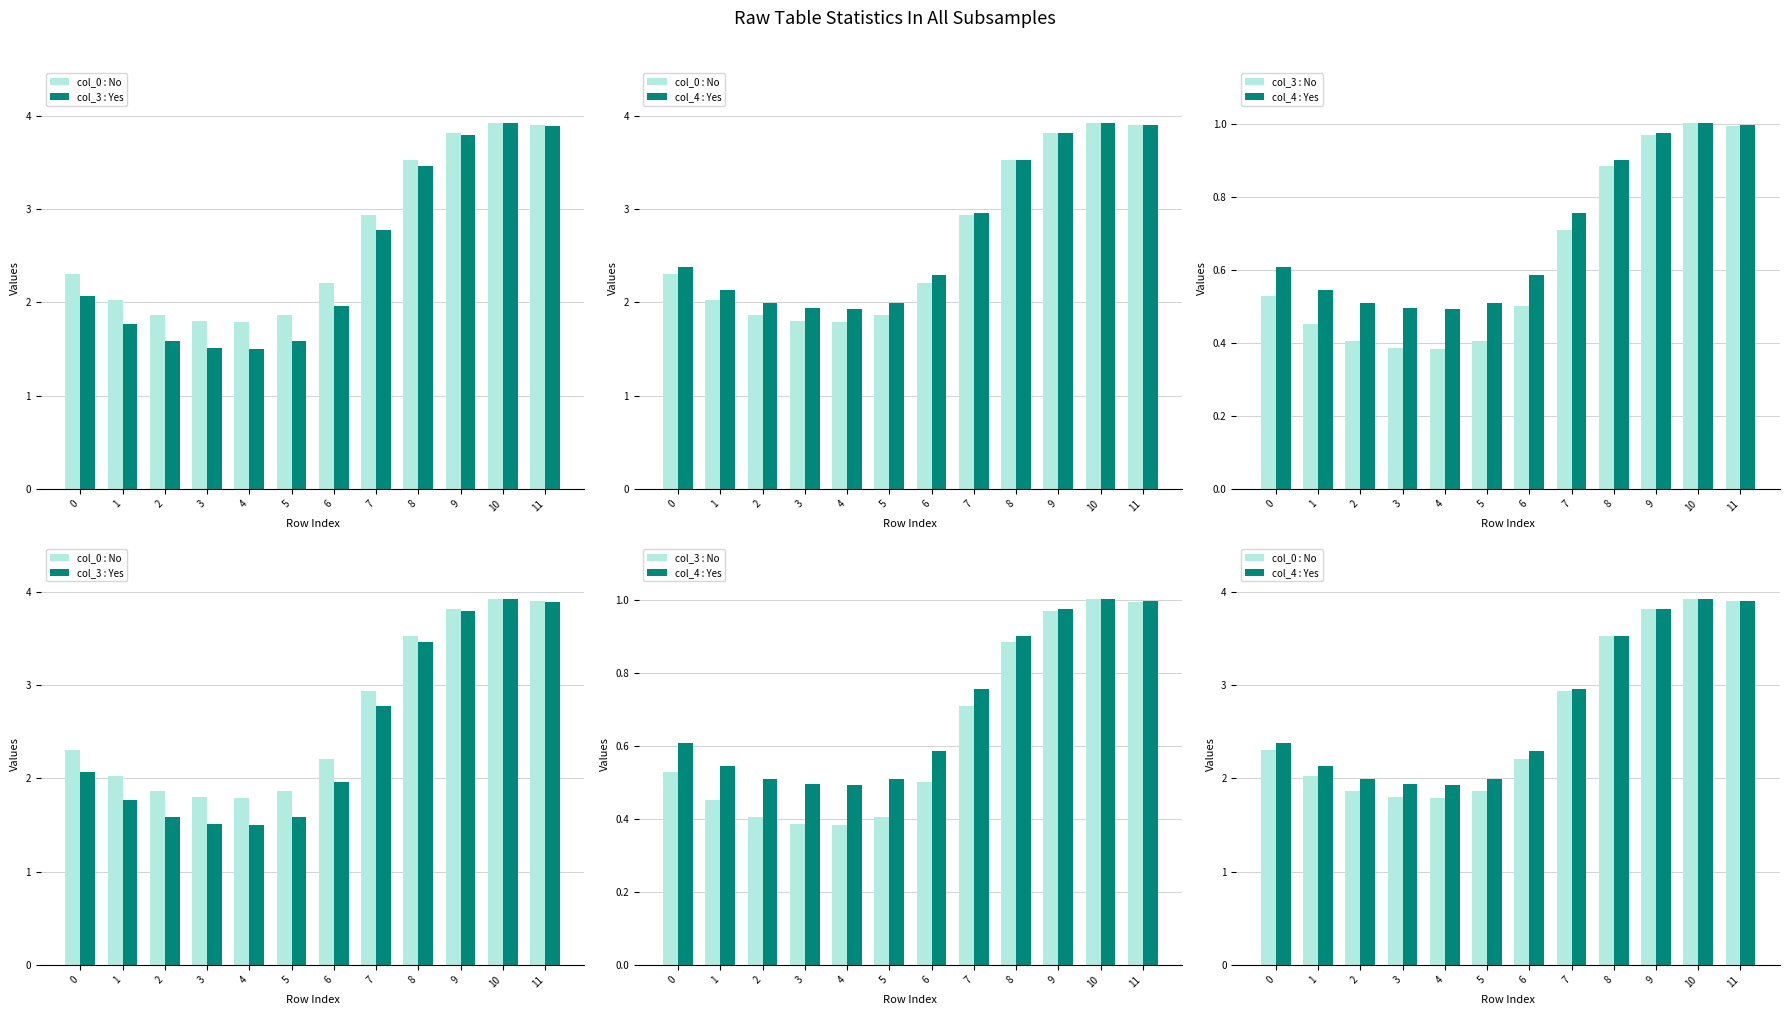

Reading left to right, transcribe all the data shown in this chart.

col_0 : No: 2.3	2.0	1.9	1.8	1.8	1.9	2.2	2.9	3.5	3.8	3.9	3.9
col_3 : Yes: 2.1	1.8	1.6	1.5	1.5	1.6	2.0	2.8	3.5	3.8	3.9	3.9
col_4 : Yes: 2.4	2.1	2.0	1.9	1.9	2.0	2.3	3.0	3.5	3.8	3.9	3.9
col_3 : No: 0.5	0.5	0.4	0.4	0.4	0.4	0.5	0.7	0.9	1.0	1.0	1.0